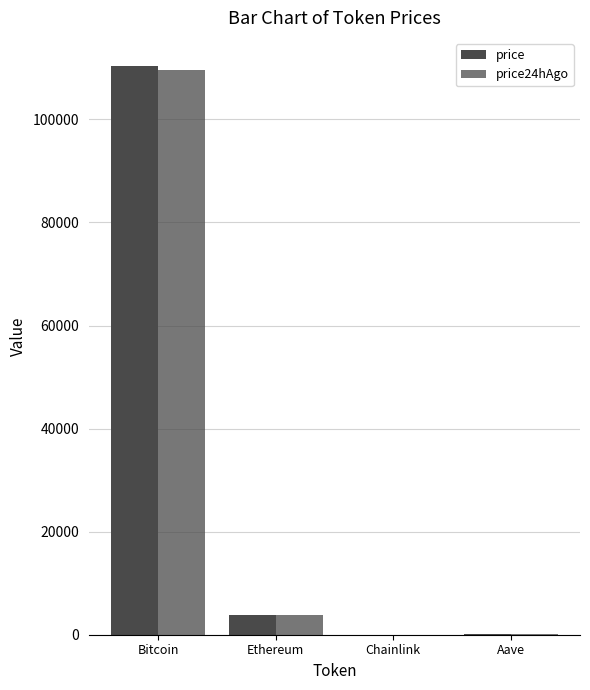

At Ethereum, list the series in order from smallest to largest.

price24hAgo, price